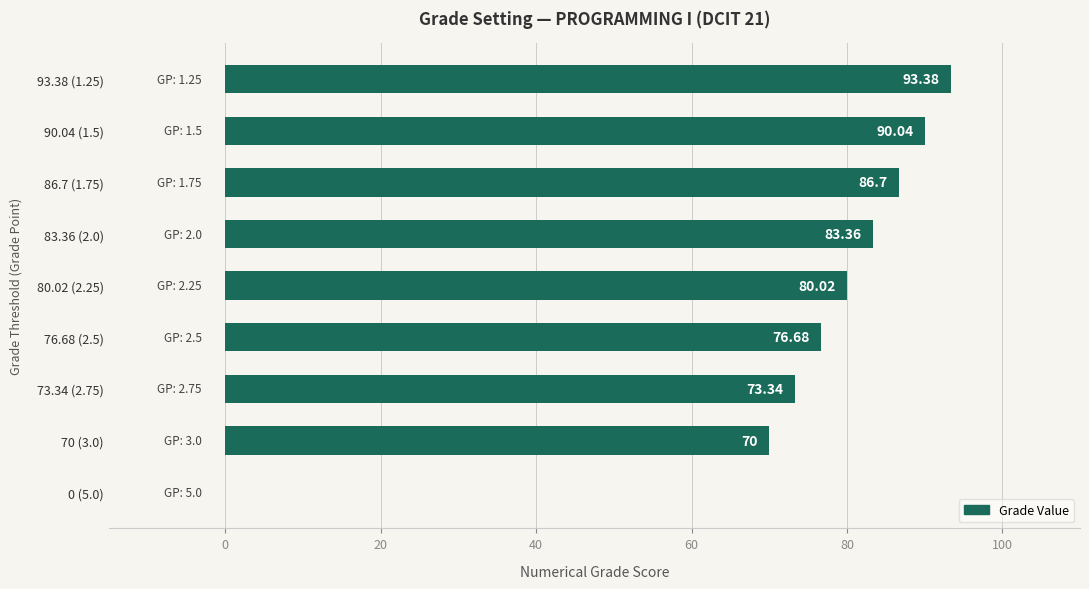

What is the sum of the values at 83.36 (2.0) and 93.38 (1.25)?

176.7